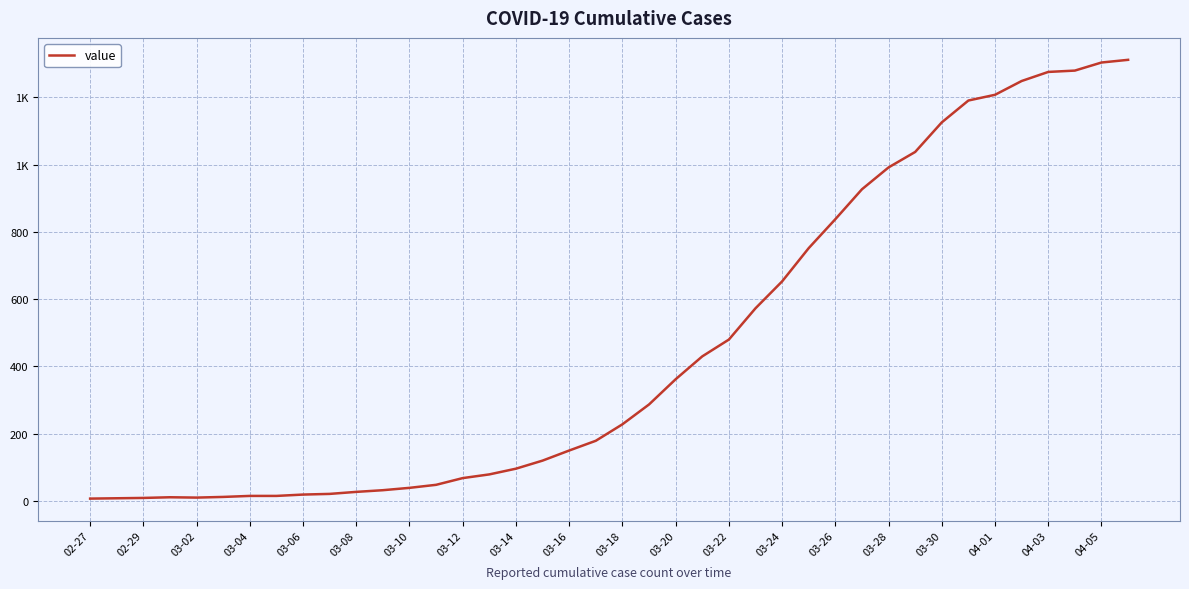

Does the chart display data point markers on the line(s)?

No